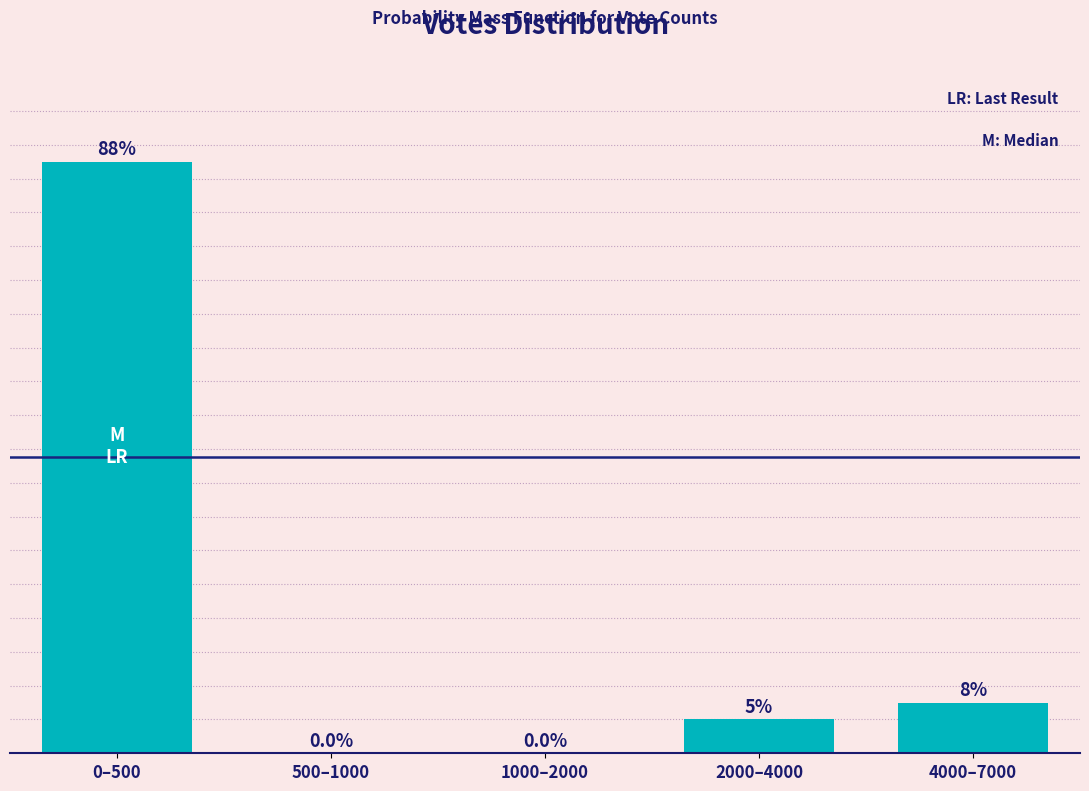

Where is the data nearest to the value 43?

4000–7000